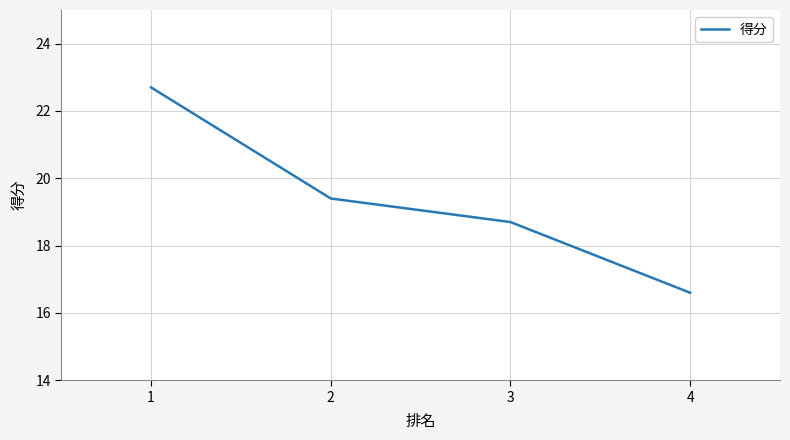

Reading right to left, extract all data points from this chart.

4=16.6	3=18.7	2=19.4	1=22.7